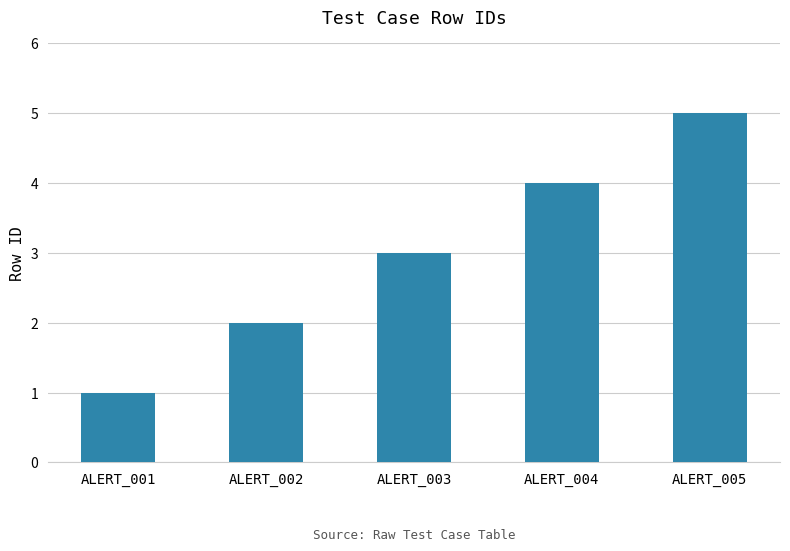

Count the number of data series in this chart.

1